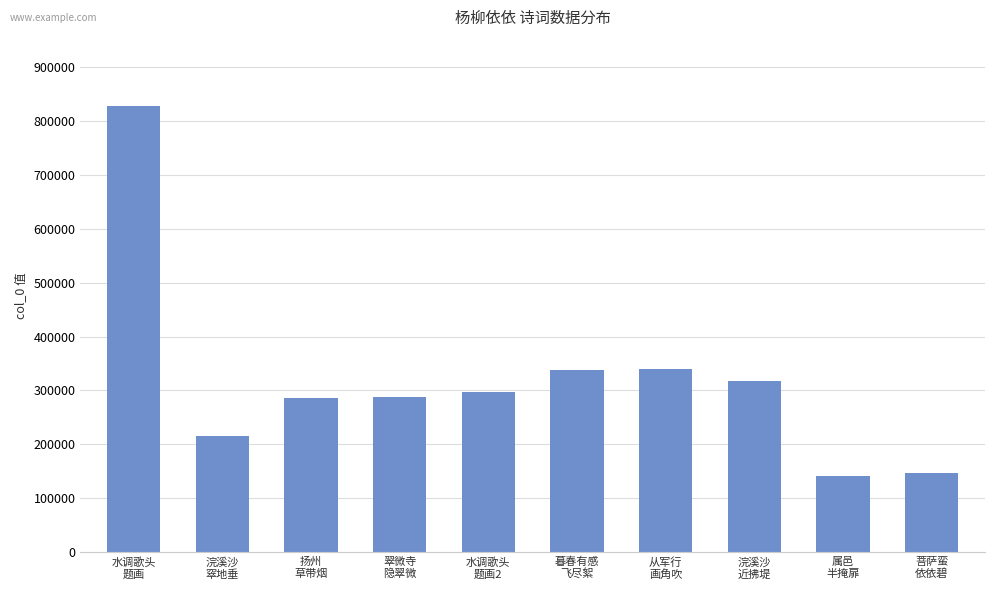

What is the approximate value at 菩萨蛮
依依碧?

146607